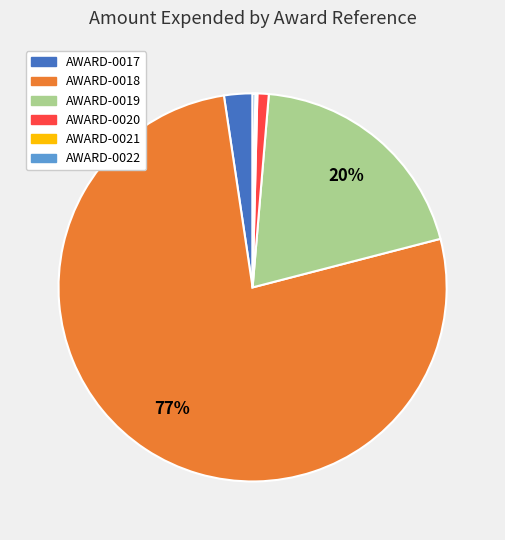

Is there any slice that represents more than half of the pie?

Yes